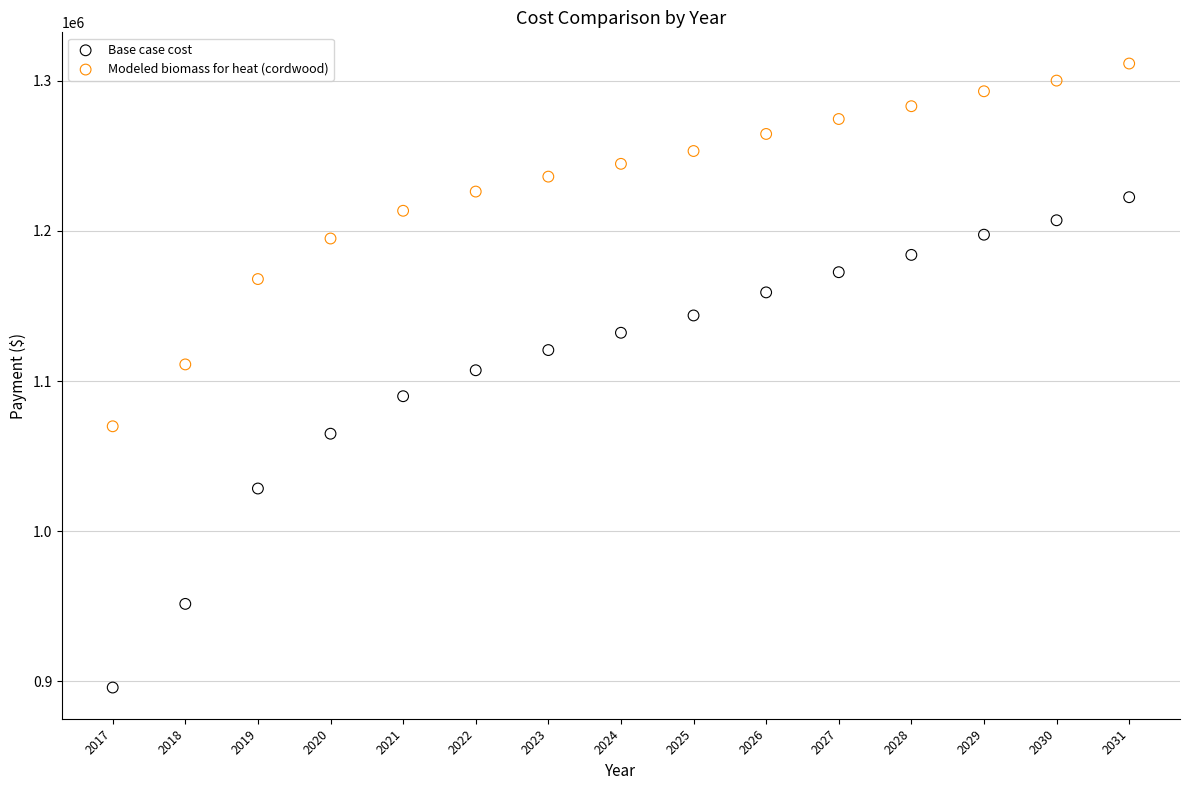

Across all data points, what is the range of X values (max minus min)?

14.0